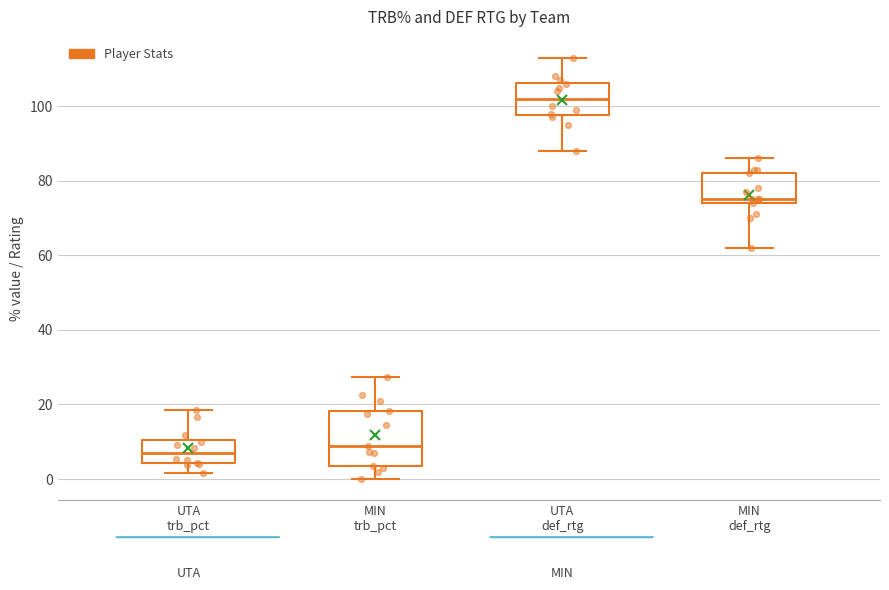

Where does the median line of the box for UTA def_rtg sit on the y-axis? The values are not printed on the chart, so give them approximately, as read against the axis.

102